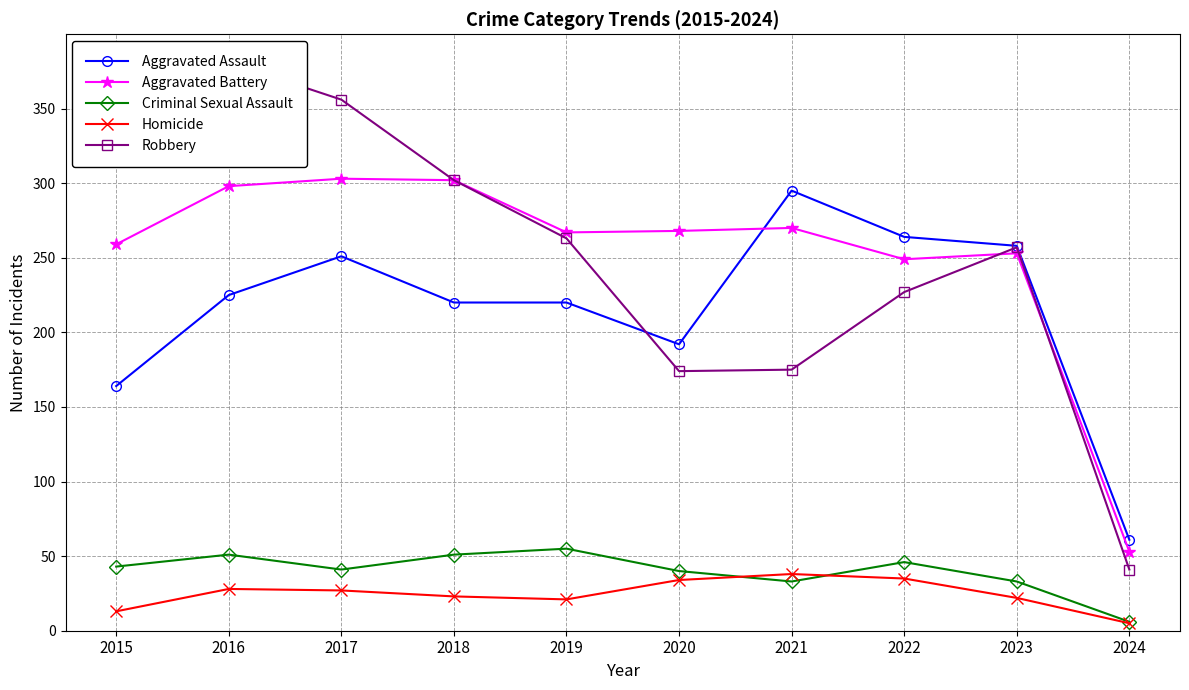

What is the value of the Robbery point at the 2nd from the left?

381